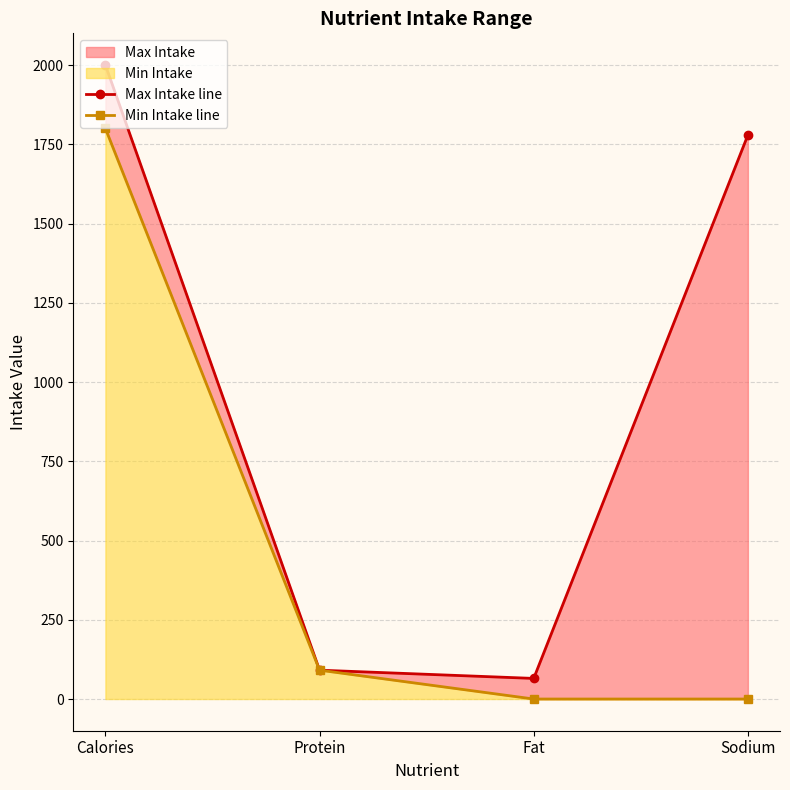

How many values in the Min Intake line series are below 91?

2